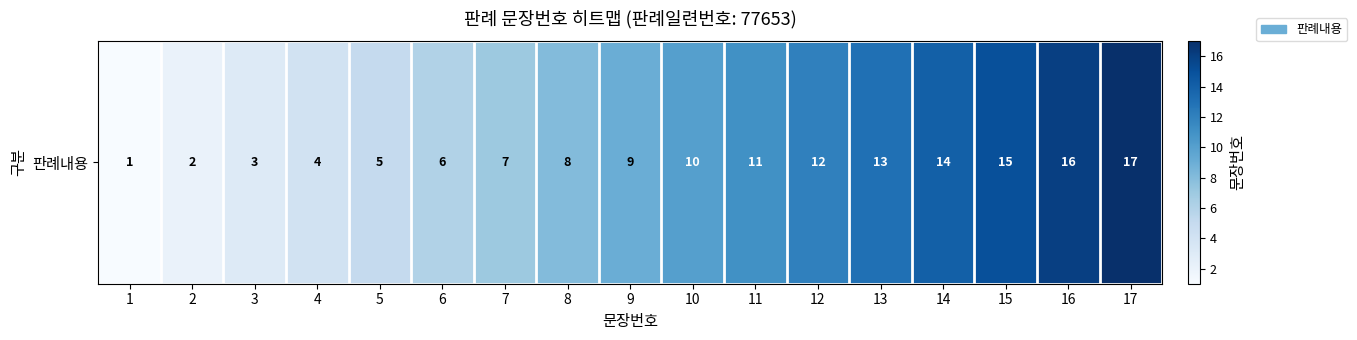

Where is the data nearest to the value 9?

9